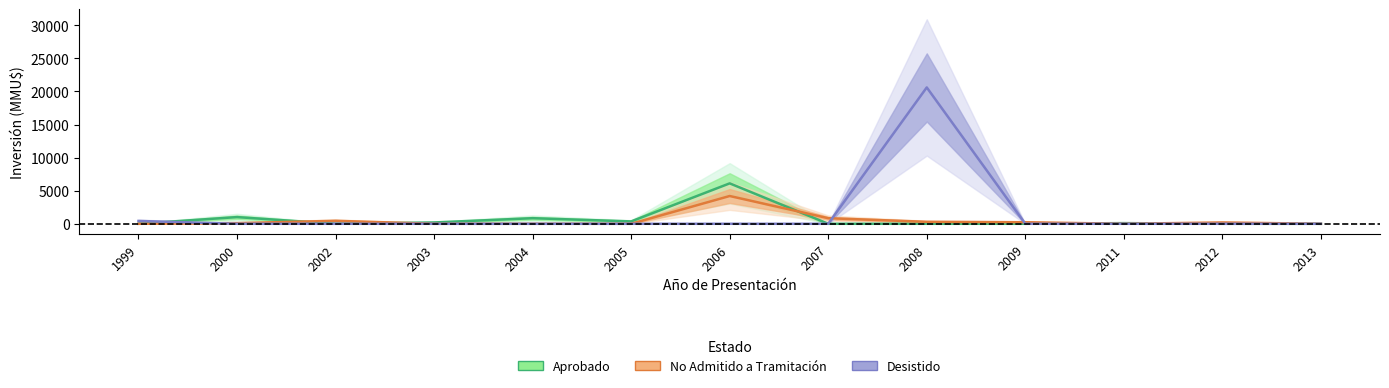

At which category does No Admitido a Tramitación reach its first local valley?

2011